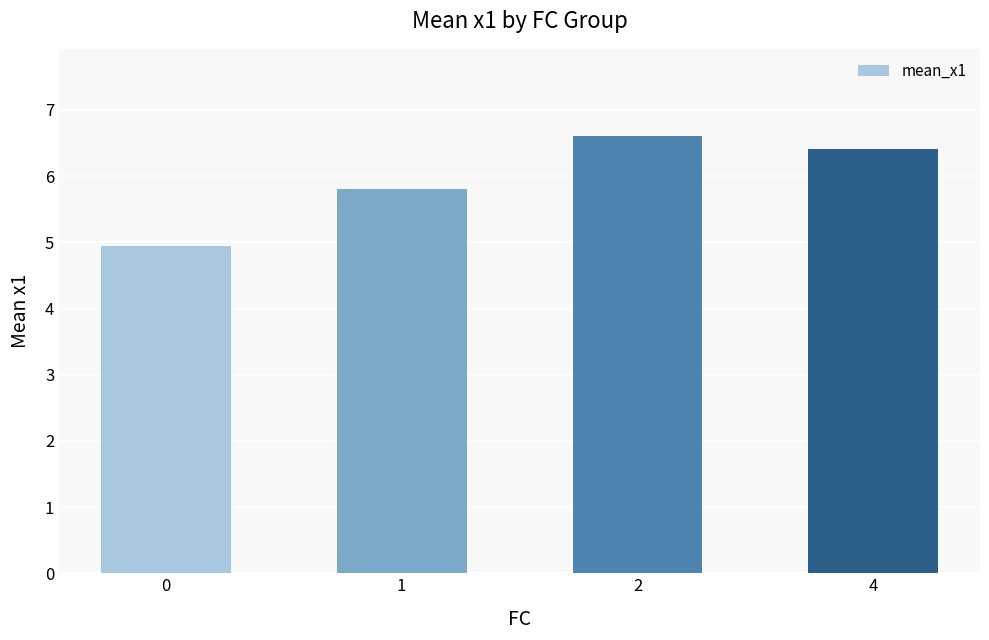

How many data points does each series have?

4